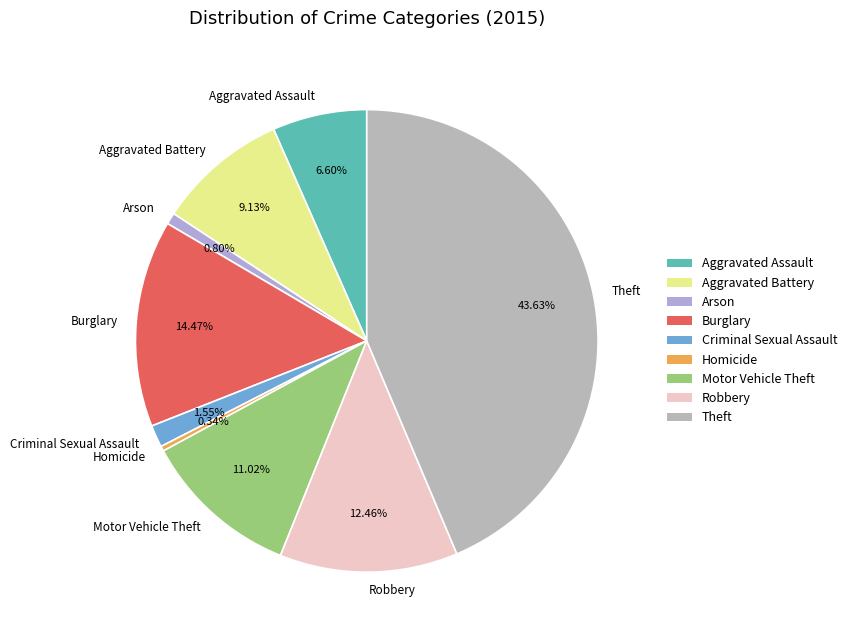

To the nearest percent, what percentage of the pie is Arson?

1%